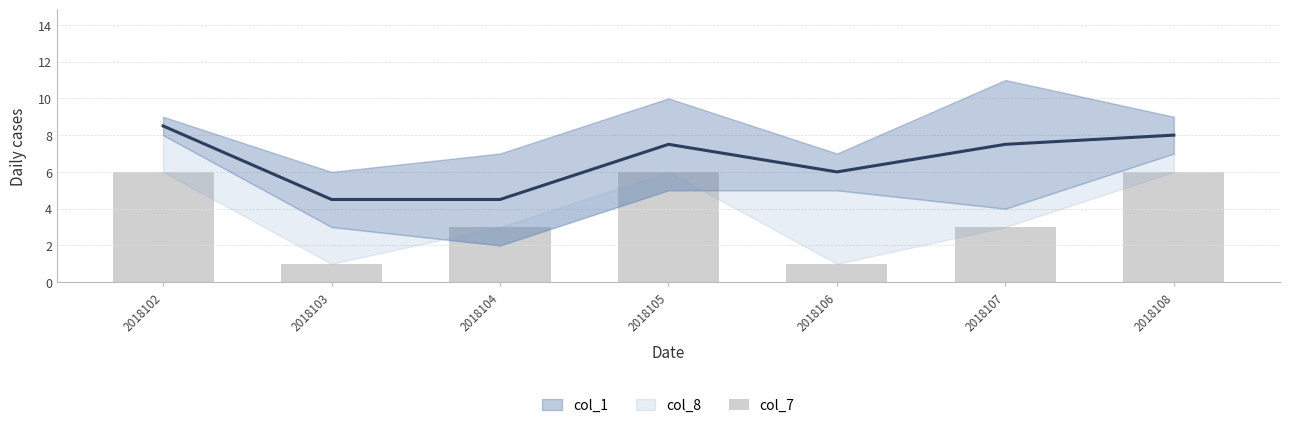

Does the chart contain any negative values?

No